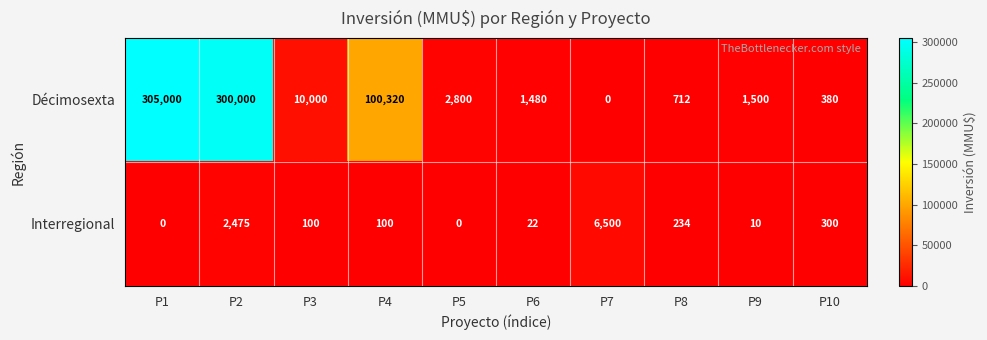

What is the average value of the Interregional series?

974